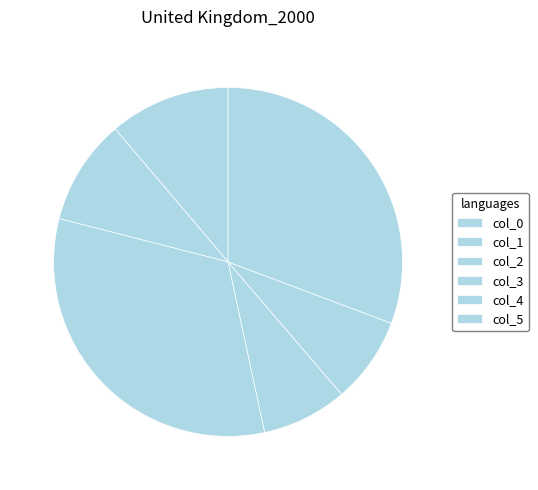

Which category has the smallest portion of the pie?

col_3